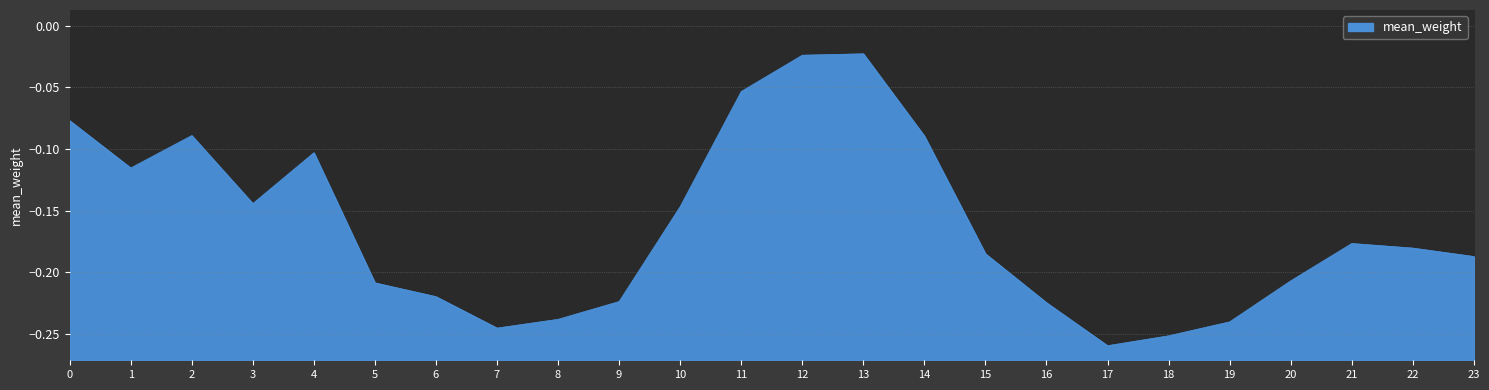

The value at 7 is -0.2. True or false?

True